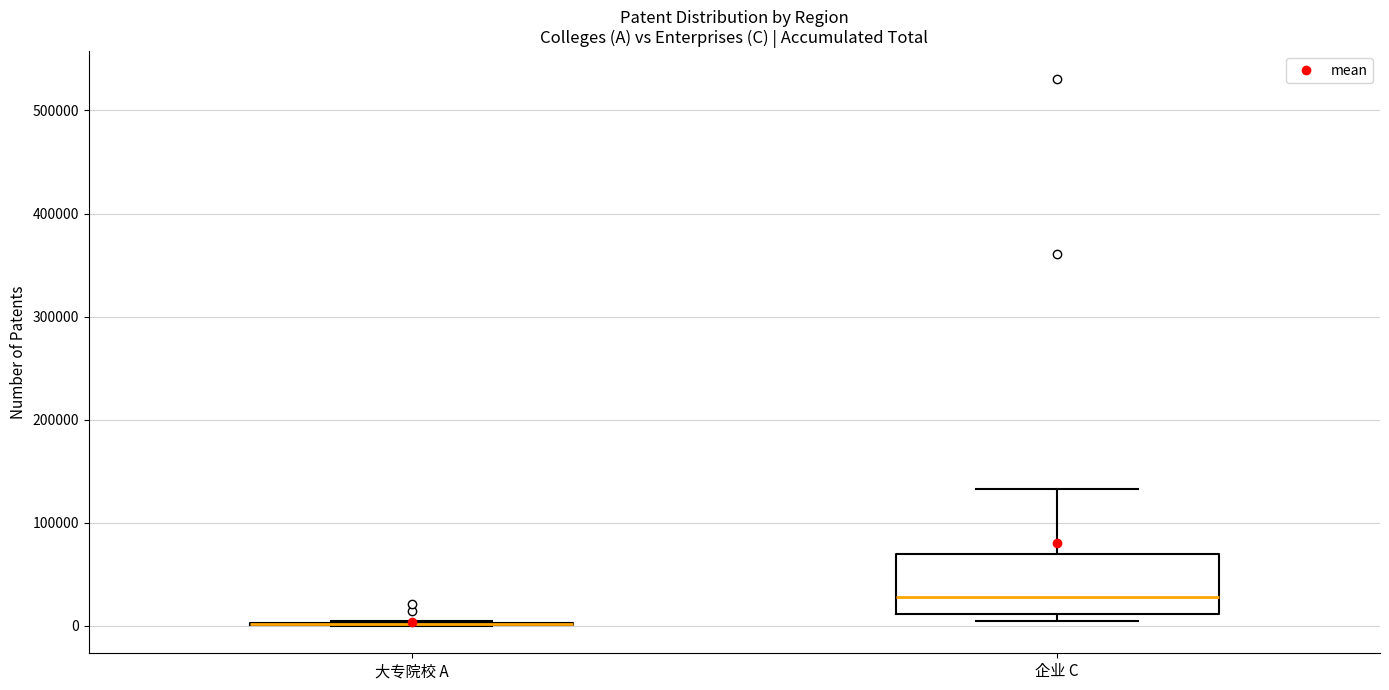

Comparing the boxes themselves (not the whiskers), which one is the tallest?

企业 C